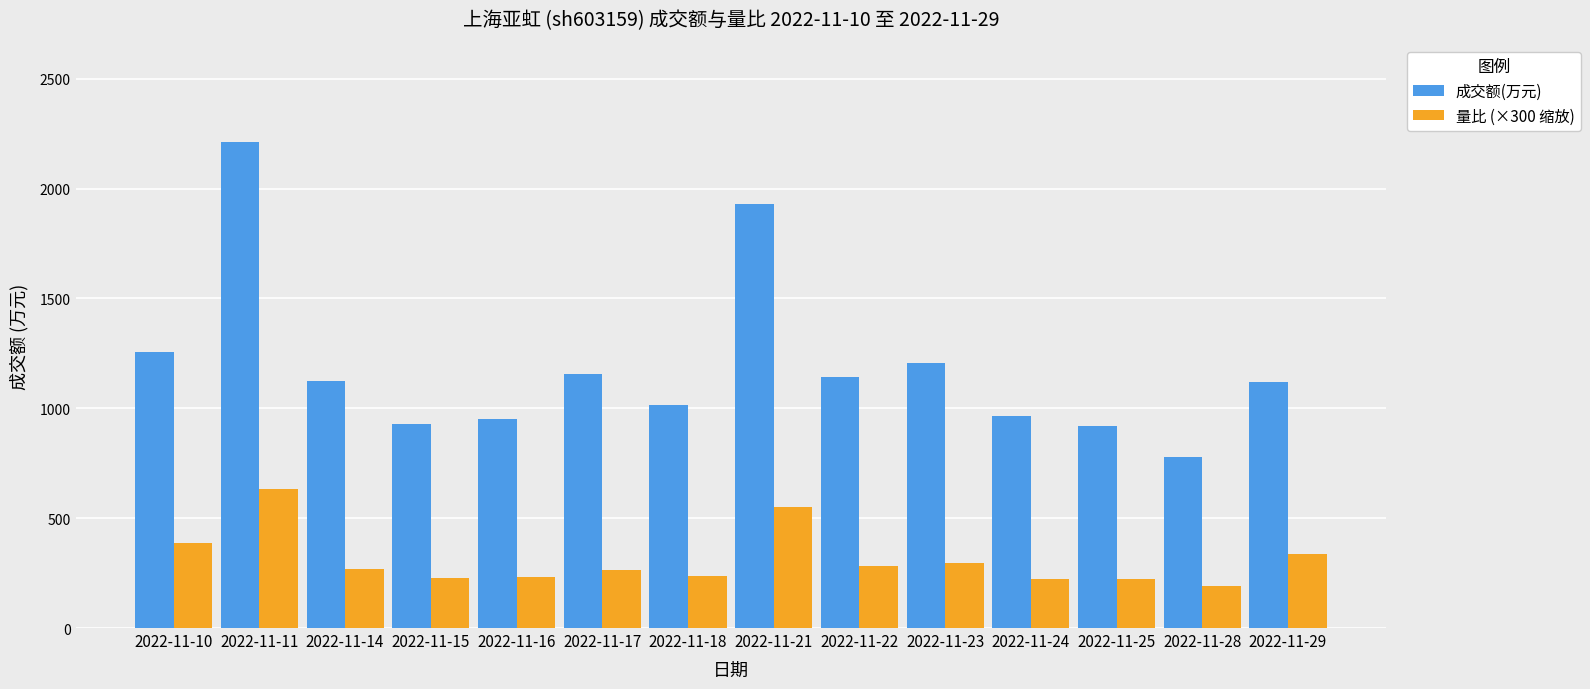

At which label is 成交额(万元) closest to 1494?

2022-11-10